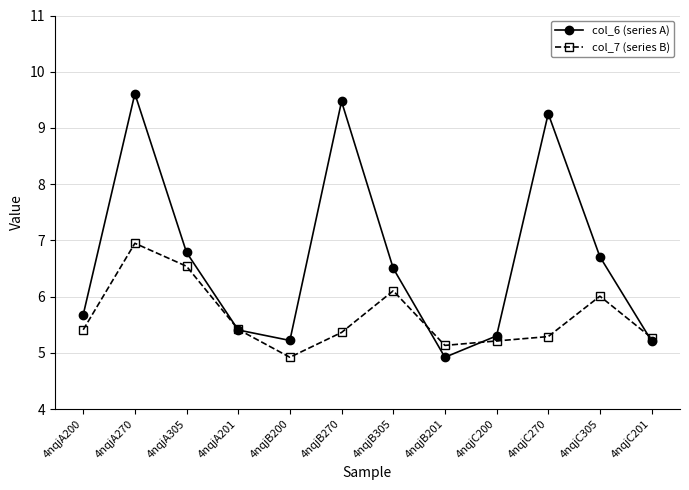

At which category does col_7 (series B) reach its first local peak?

4nqjA270